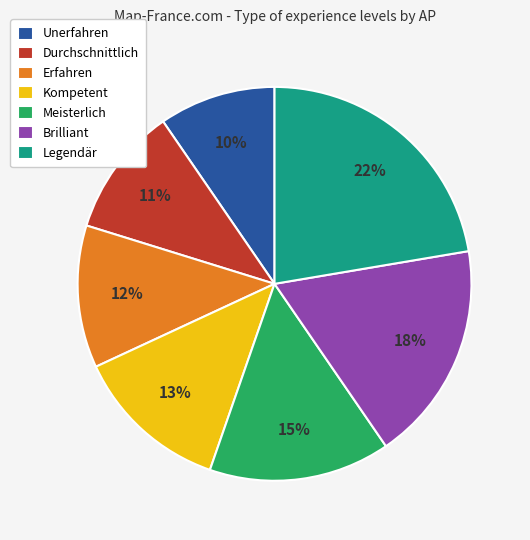

True or false: Unerfahren accounts for 1% of the total.

False